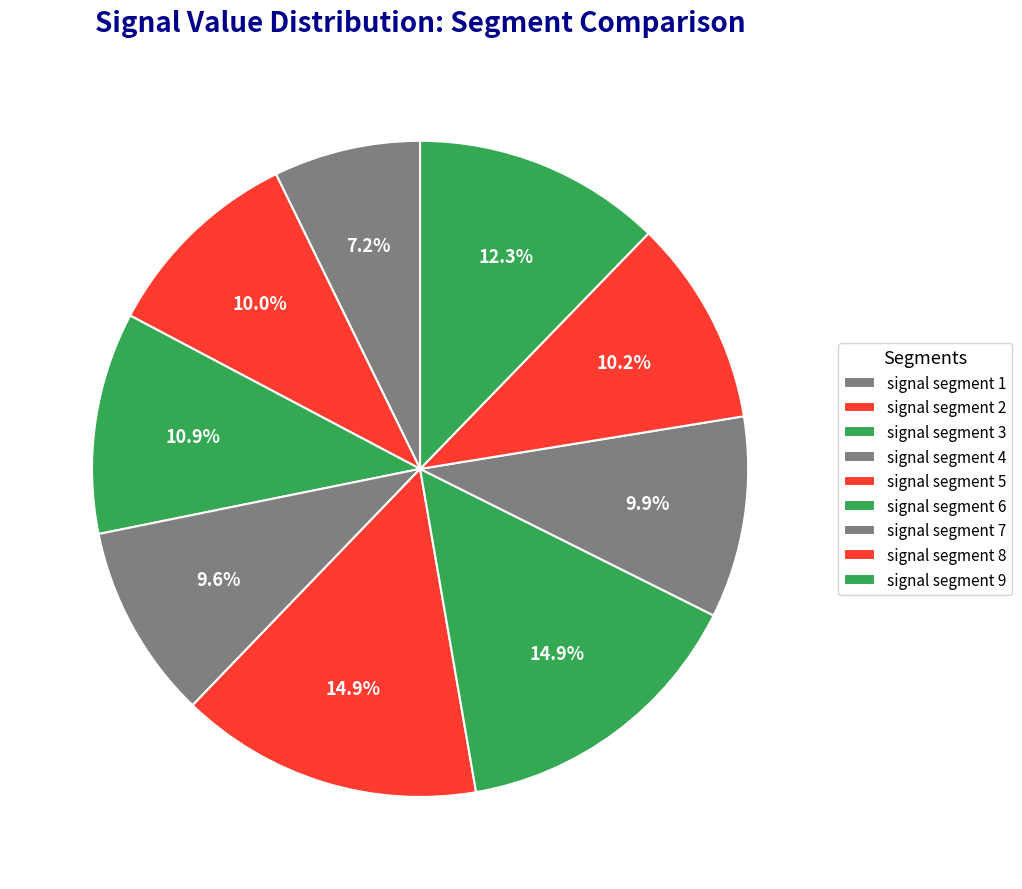

Count the number of slices in the pie.

9